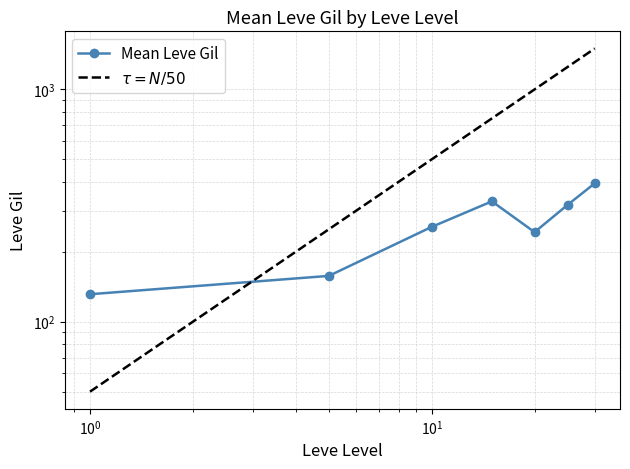

Which series ends up on top after the final intersection of $\tau = N/50$ and Mean Leve Gil?

$\tau = N/50$